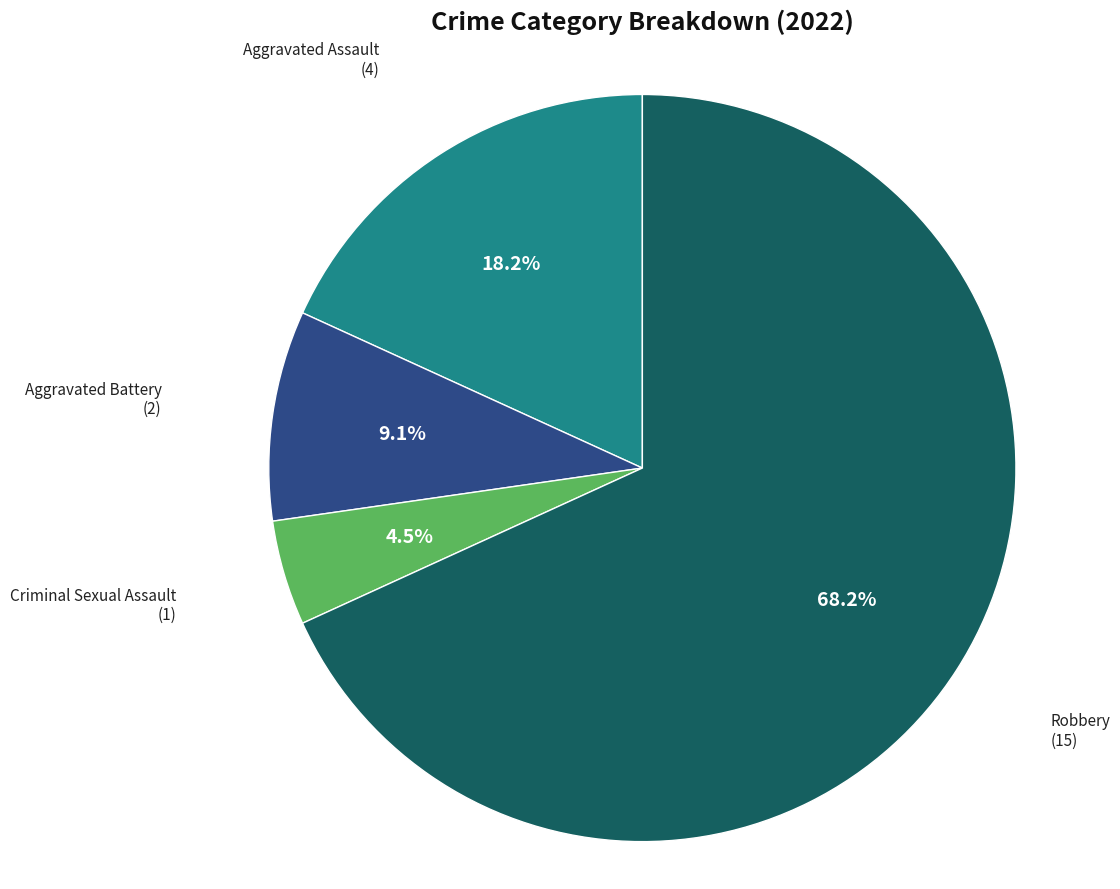

To the nearest percent, what is the difference between the largest and smallest slice percentages?

64%